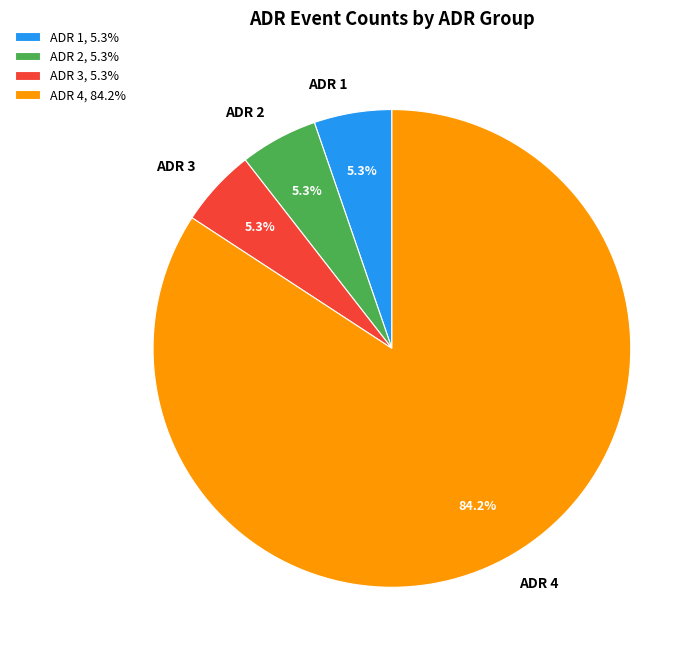

Is ADR 4 the majority of the pie?

Yes